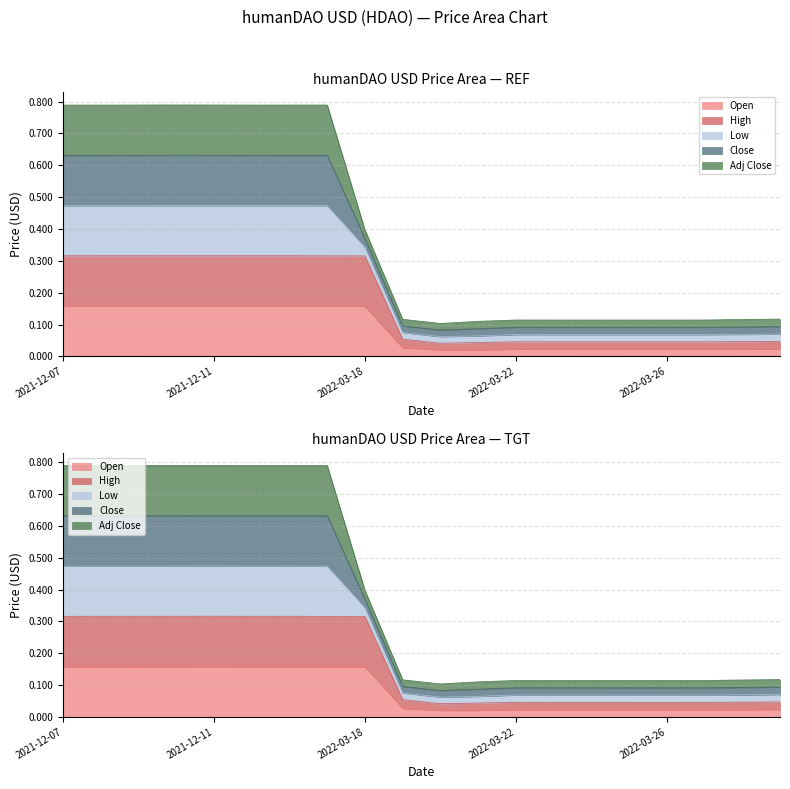

What is the difference between the highest and lowest values at 2021-12-09?

0.6